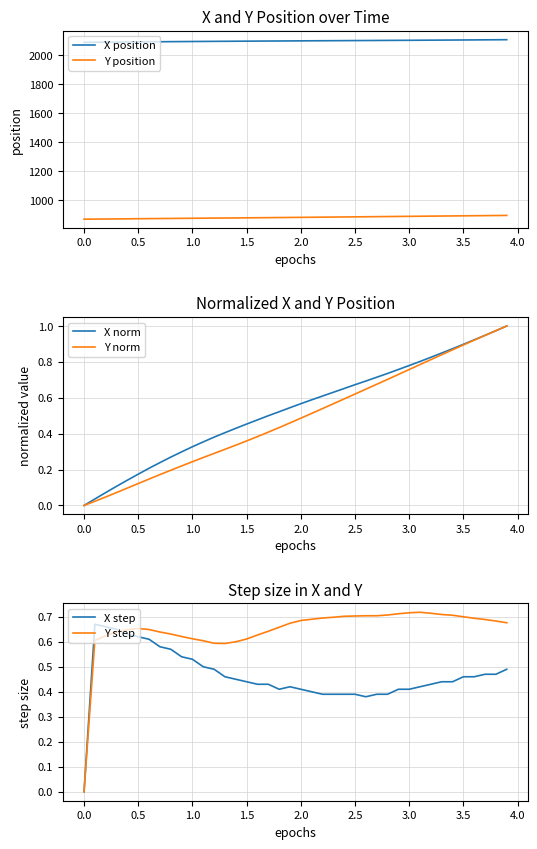

True or false: Y step has a value of 1.0 at 1.0.

False